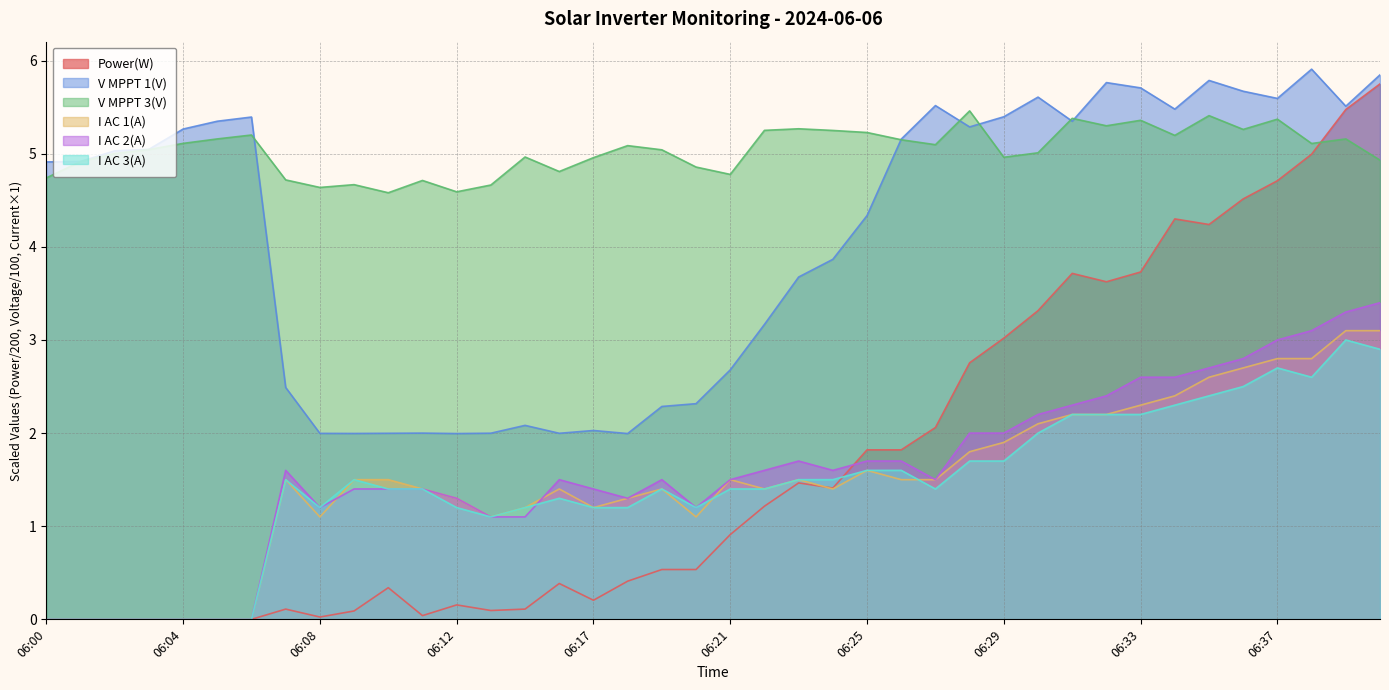

What is the approximate value of I AC 3(A) at 06:27?

1.4